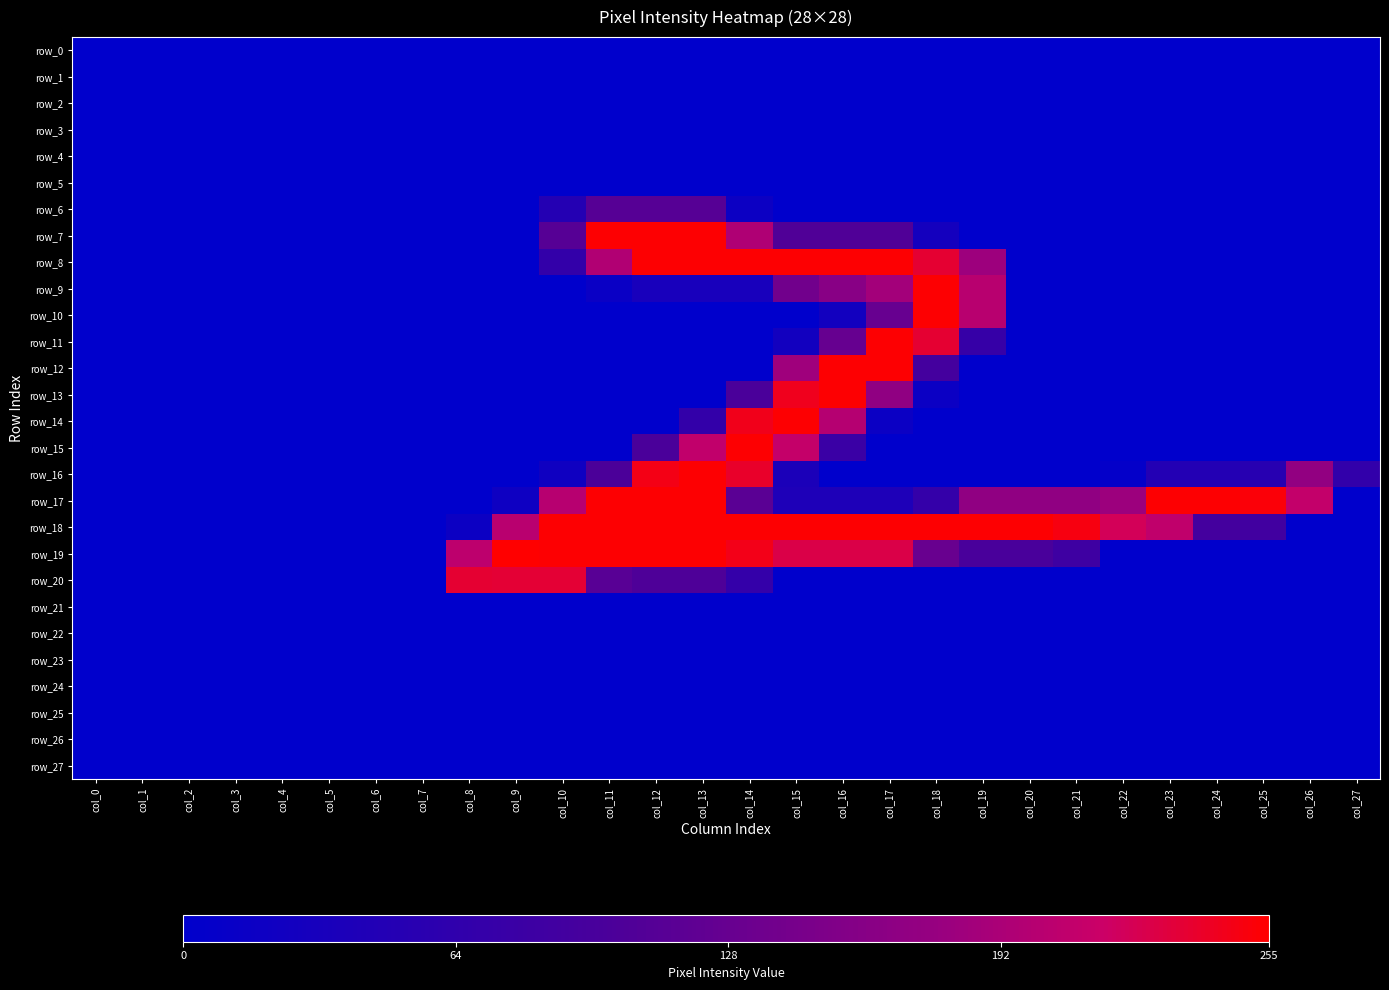

At which category is the sum across all series the highest?

col_13